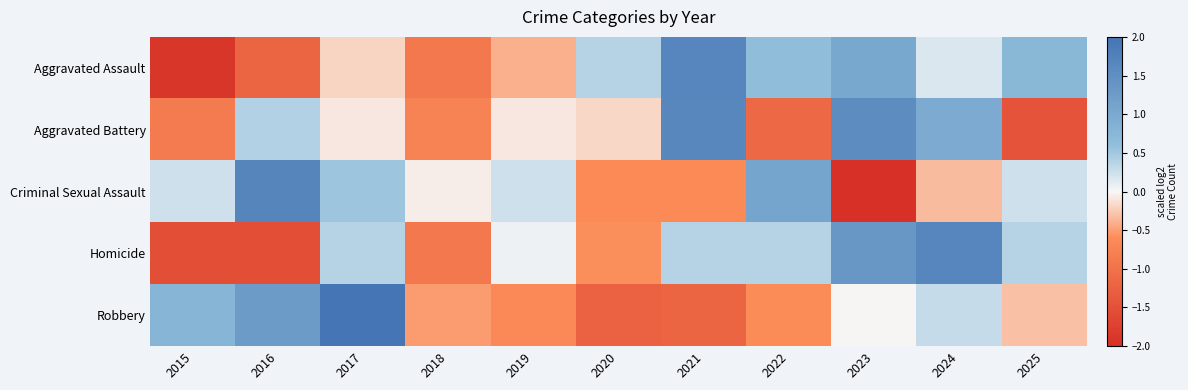

How many categories are shown in the chart?

11